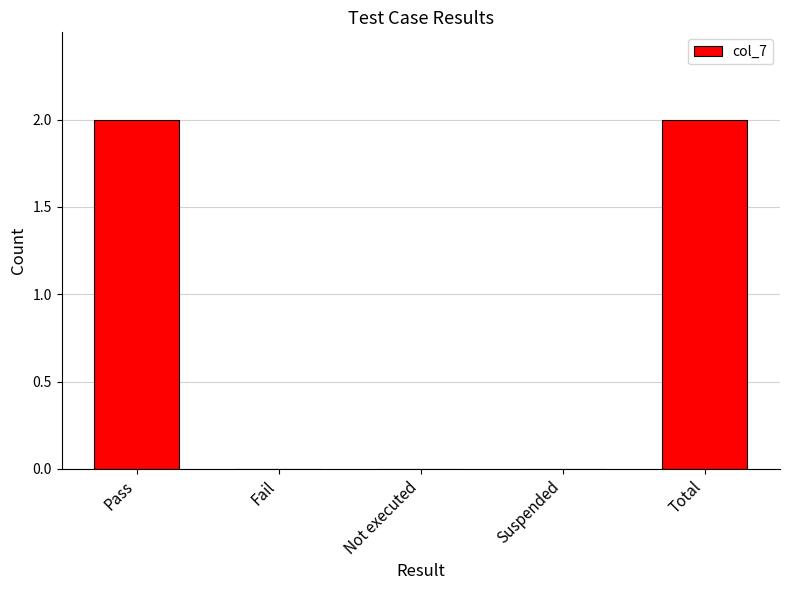

What is the sum of all values?

4